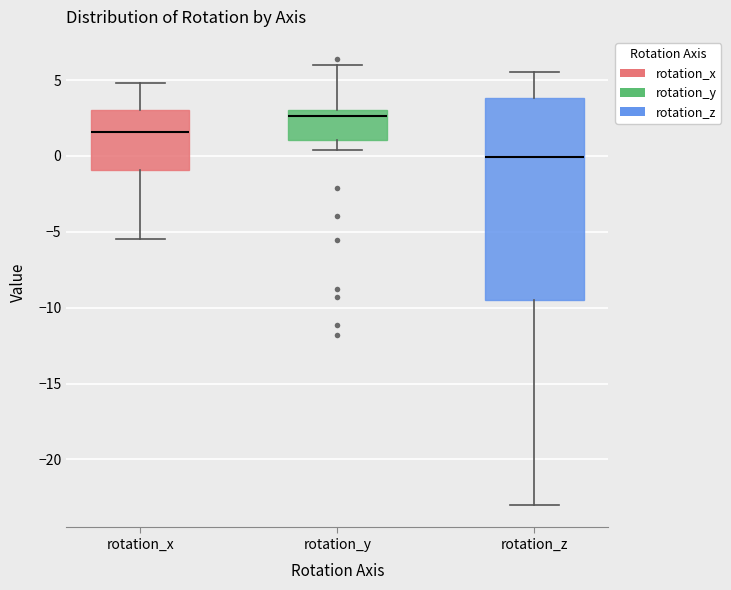

Reading left to right, read every box against the y-axis: the position of its median line, the range the box covers, and the ends of its whiskers. The values are not printed on the chart, so give them approximately, as read against the axis.

rotation_x: median 1.5, box -1.0 to 3.0, whiskers -5.5 to 5.0
rotation_y: median 2.5, box 1.0 to 3.0, whiskers 0.5 to 6.0
rotation_z: median 0.0, box -9.5 to 4.0, whiskers -23.0 to 5.5